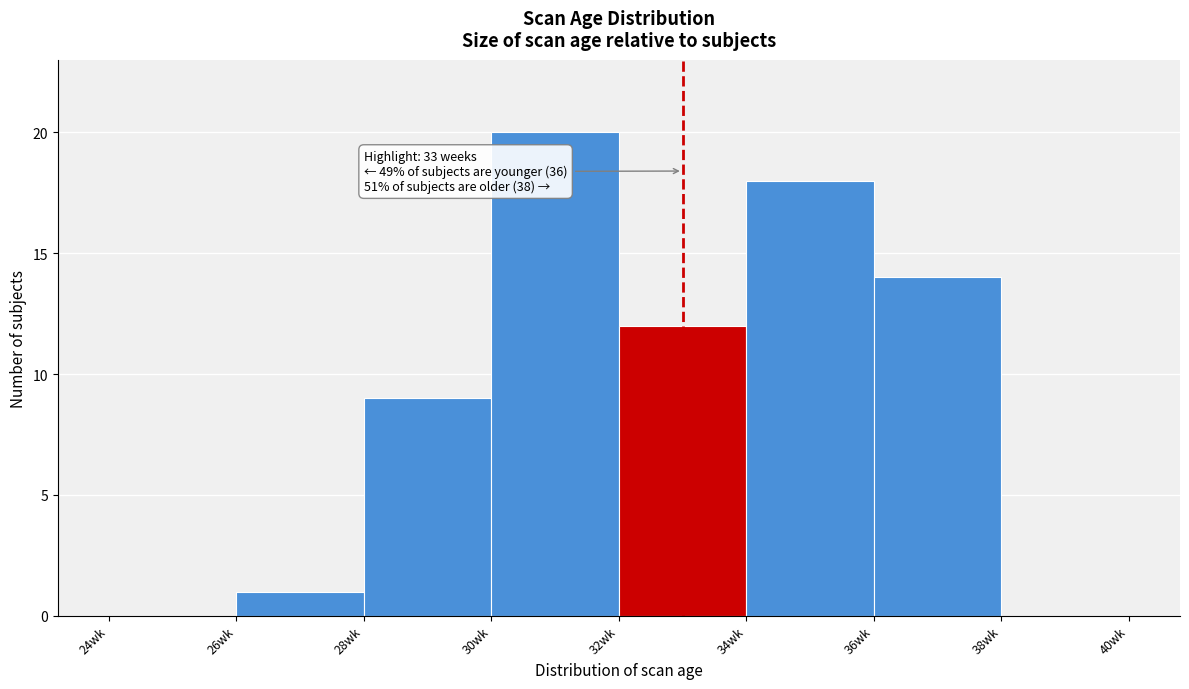

Over which range of the x-axis is the bar tallest?

30 to 32